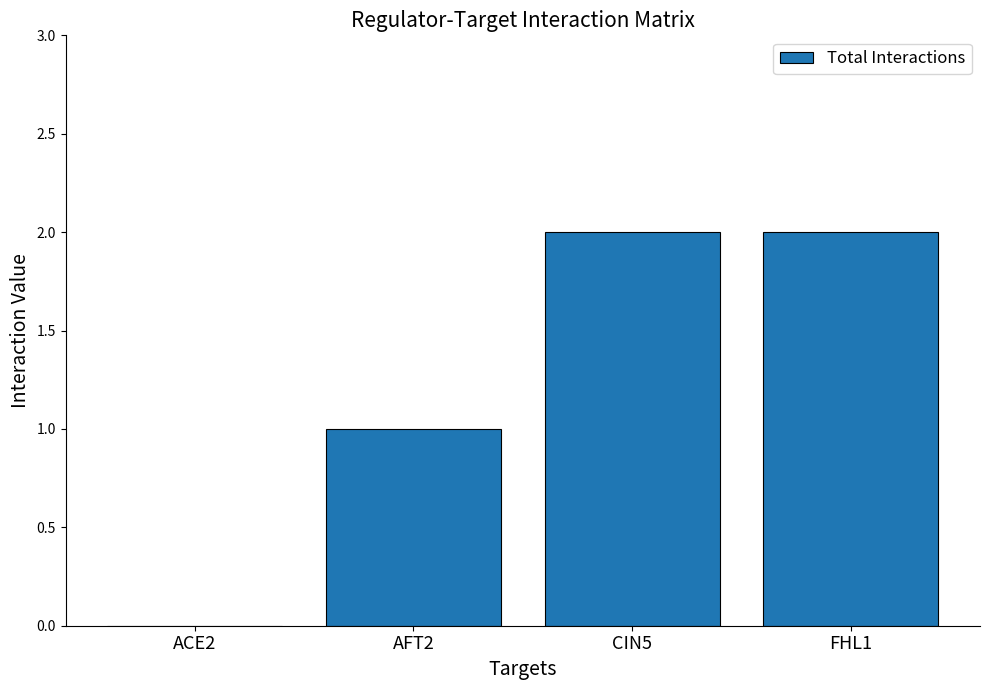

What is the change in value from ACE2 to FHL1?

+2